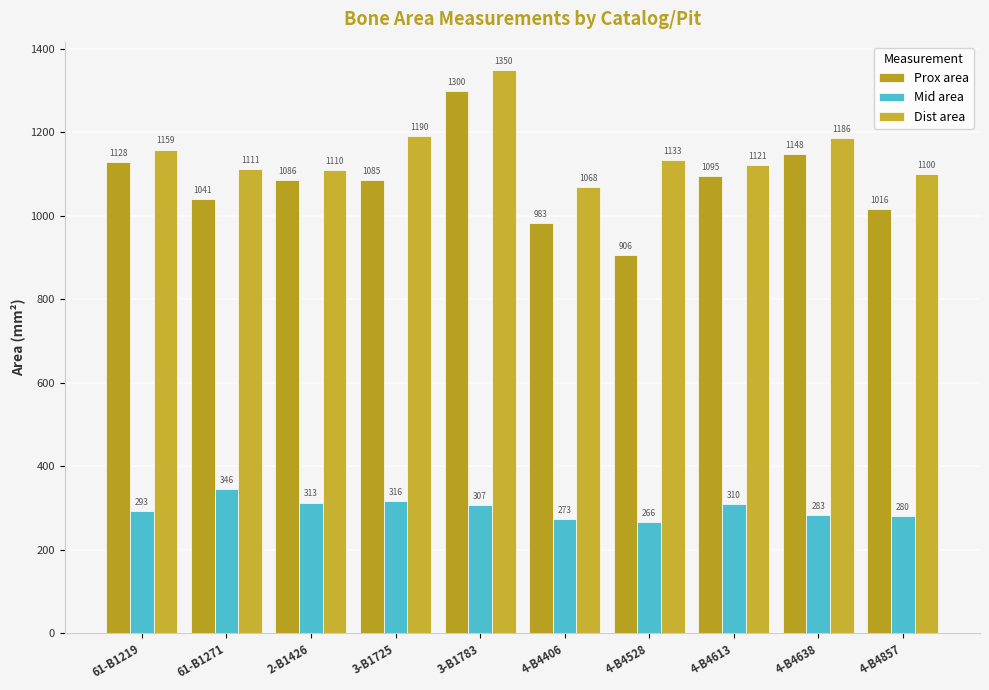

What is the value of the Dist area bar at the 5th from the left?

1349.5